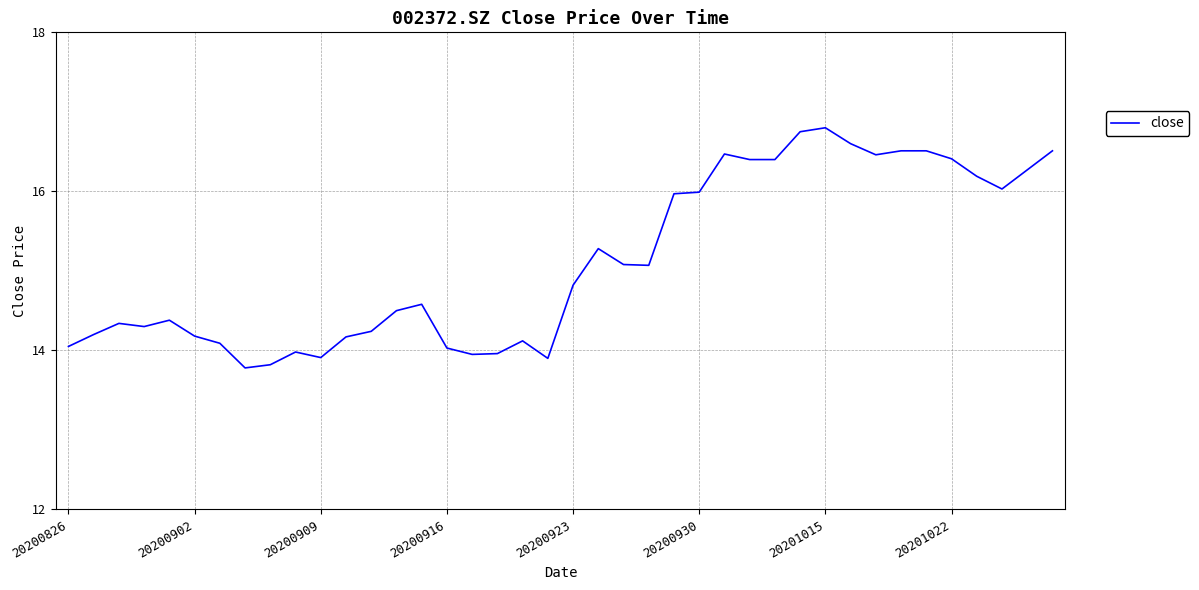

What is the minimum value shown in the chart?

13.8